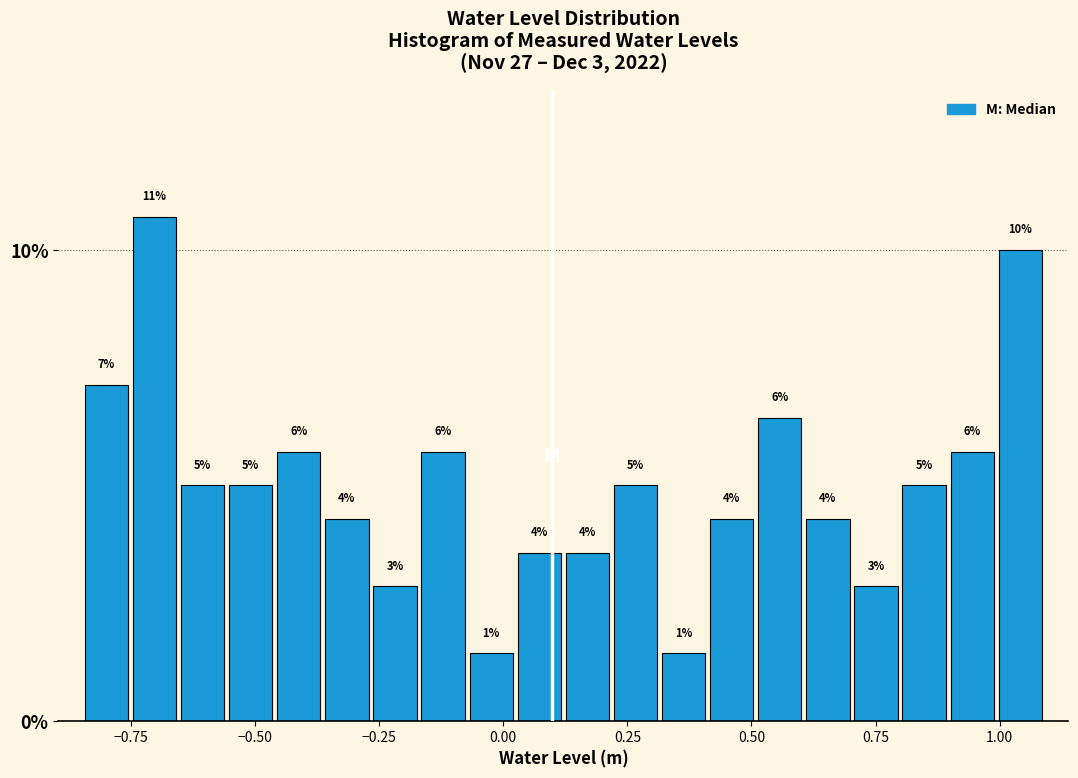

Read against the x-axis, roughly where is the centre of the tallest bar?

-0.70